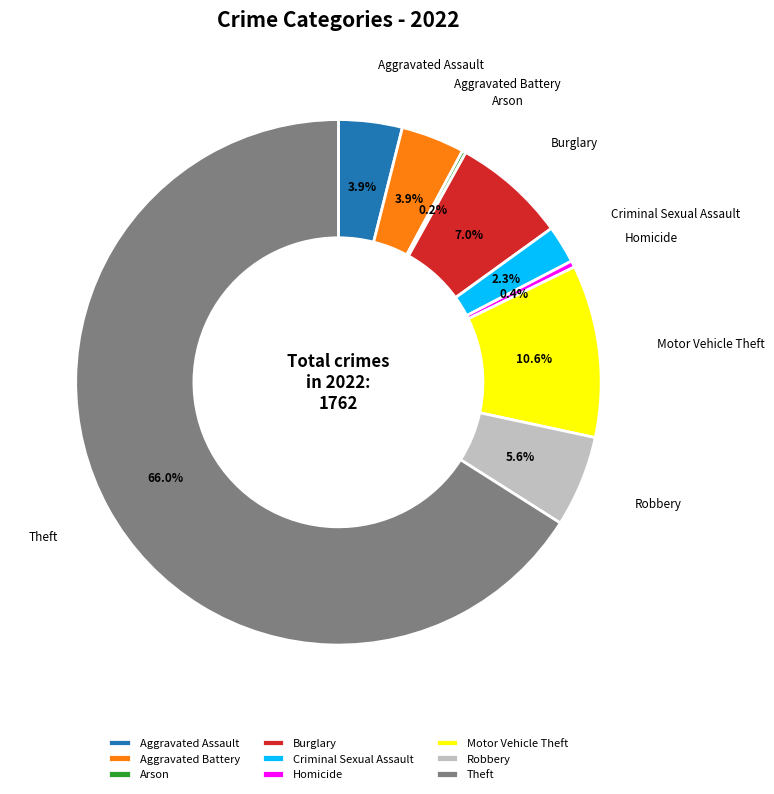

Do Burglary and Motor Vehicle Theft together represent more than half of the pie?

No